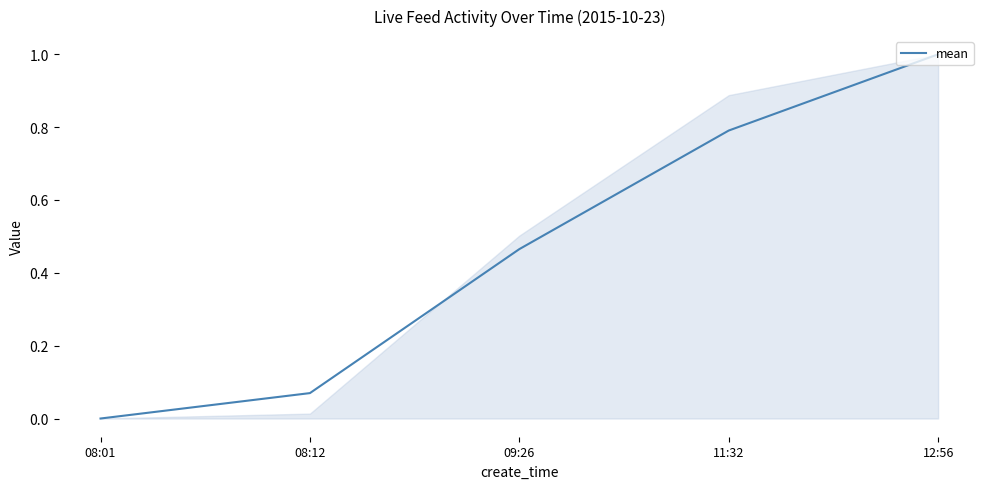

At which category does the chart reach its peak across all series?

12:56